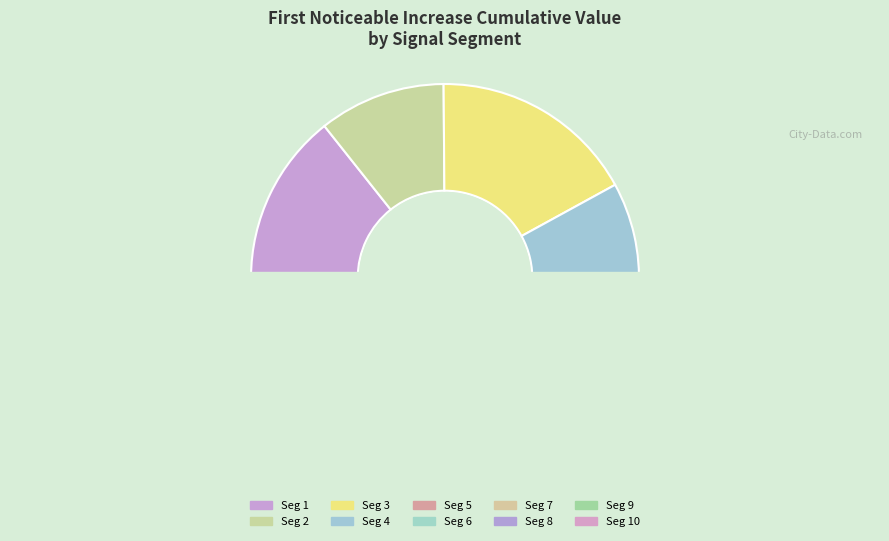

Is the sum of signal segment 8 and signal segment 4 greater than half?

No